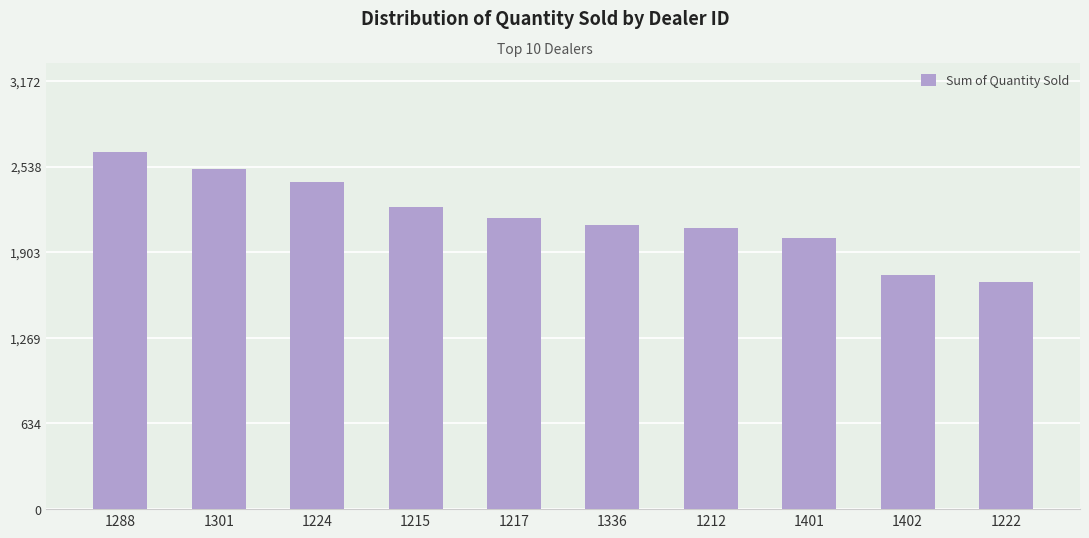

The chart shows a value of 3588 at 1217. True or false?

False